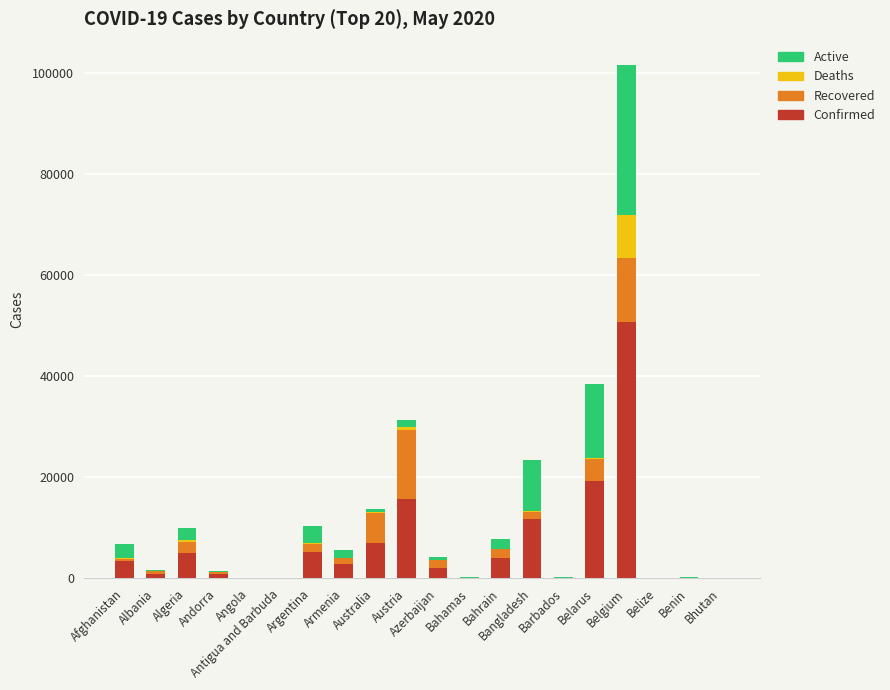

What is the sum of all Confirmed values?

128713